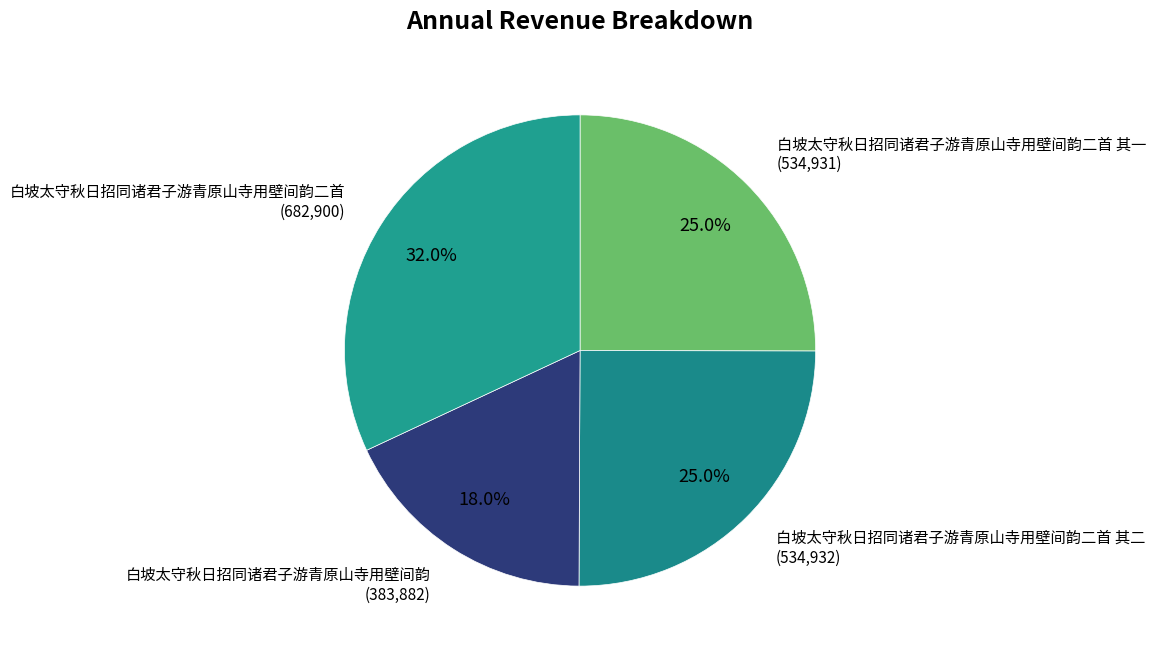

True or false: 白坡太守秋日招同诸君子游青原山寺用壁间韵二首 其一 accounts for 10% of the total.

False